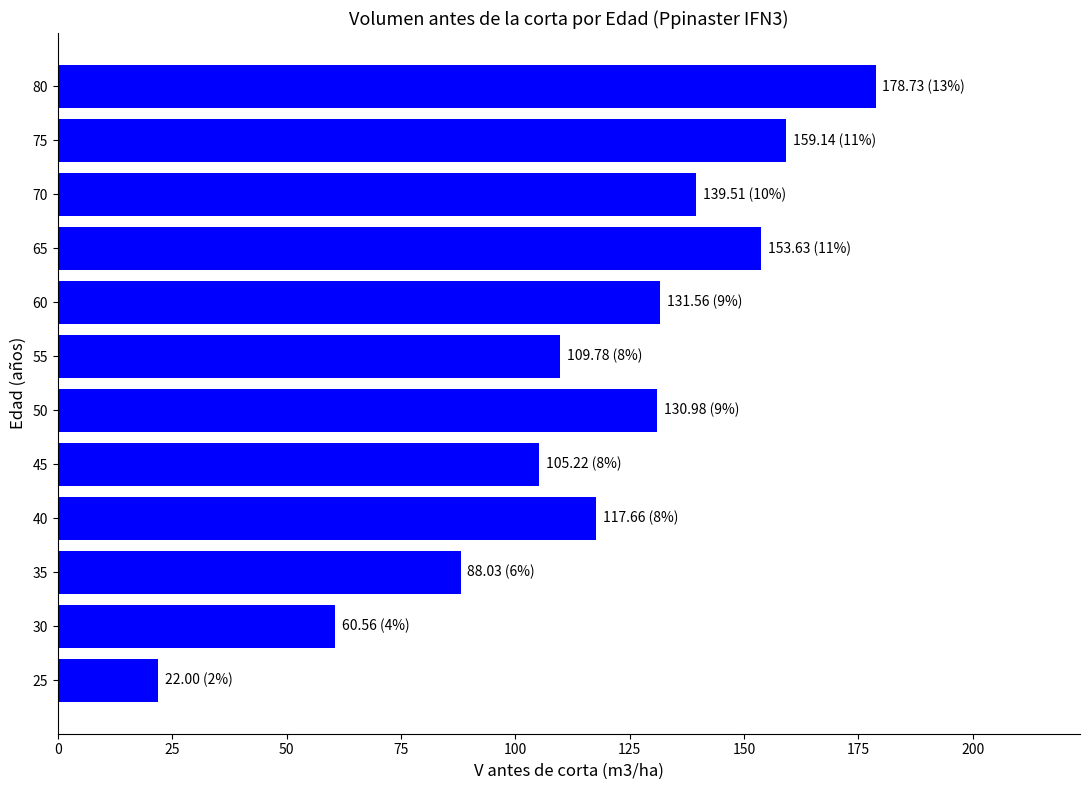

Are the bars grouped side by side (vs. stacked)?

No